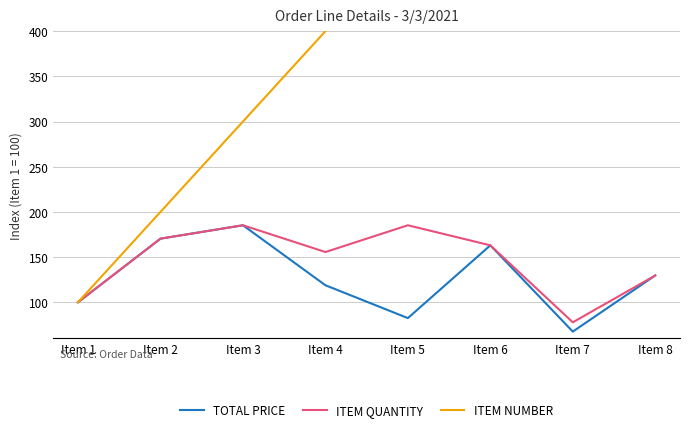

Which series has the largest total across all categories?

ITEM NUMBER